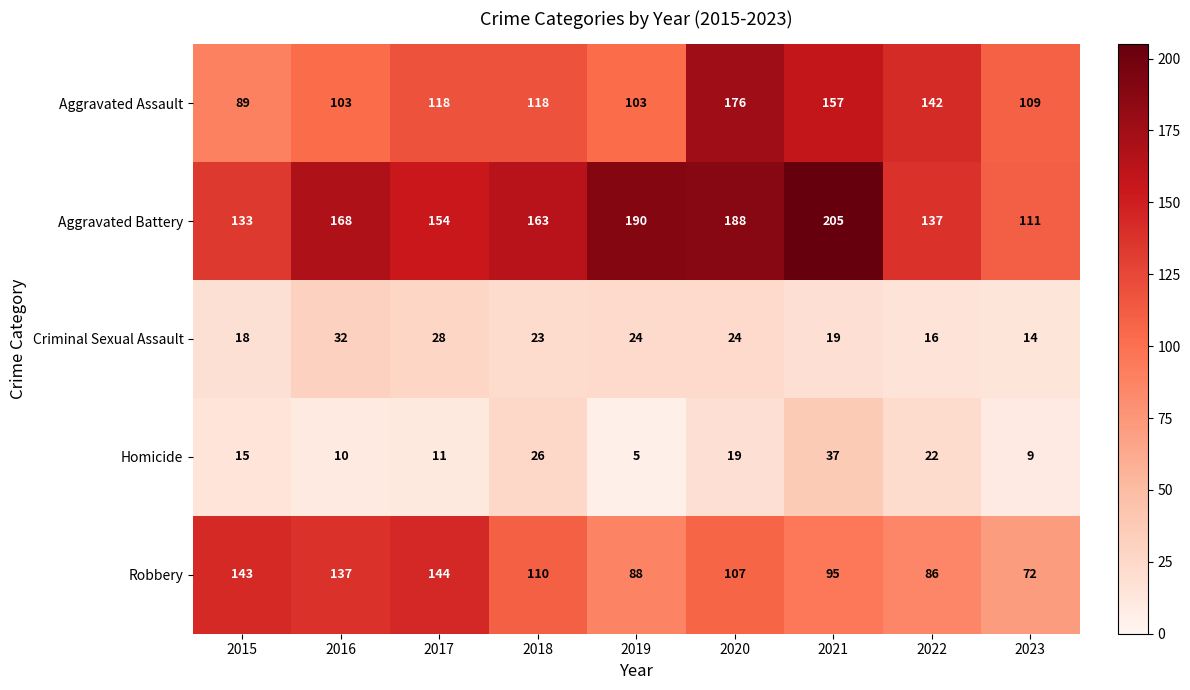

Which category has the lowest value in the Robbery series?

2023